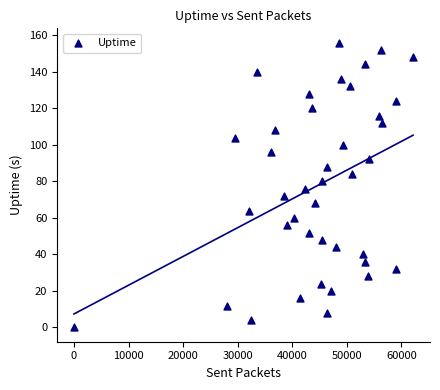

What is the range of X values (max minus min)?

62157